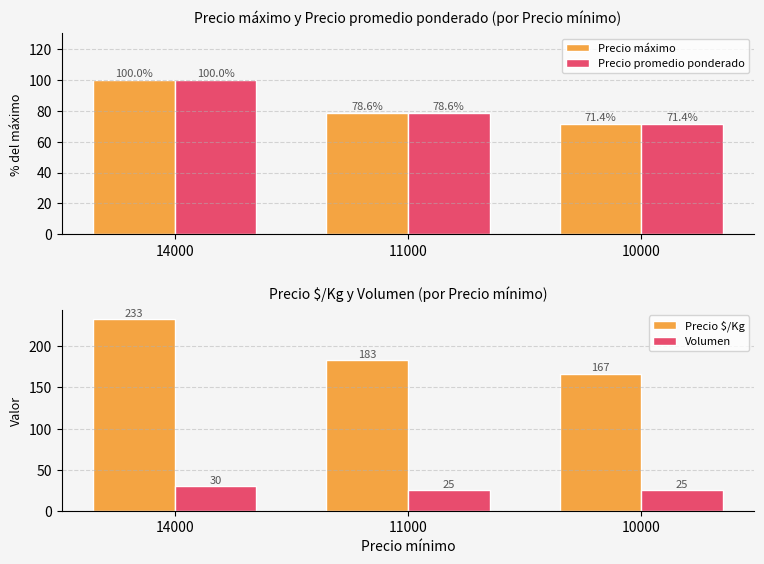

The Precio promedio ponderado series shows 100.0 at 14000. True or false?

True